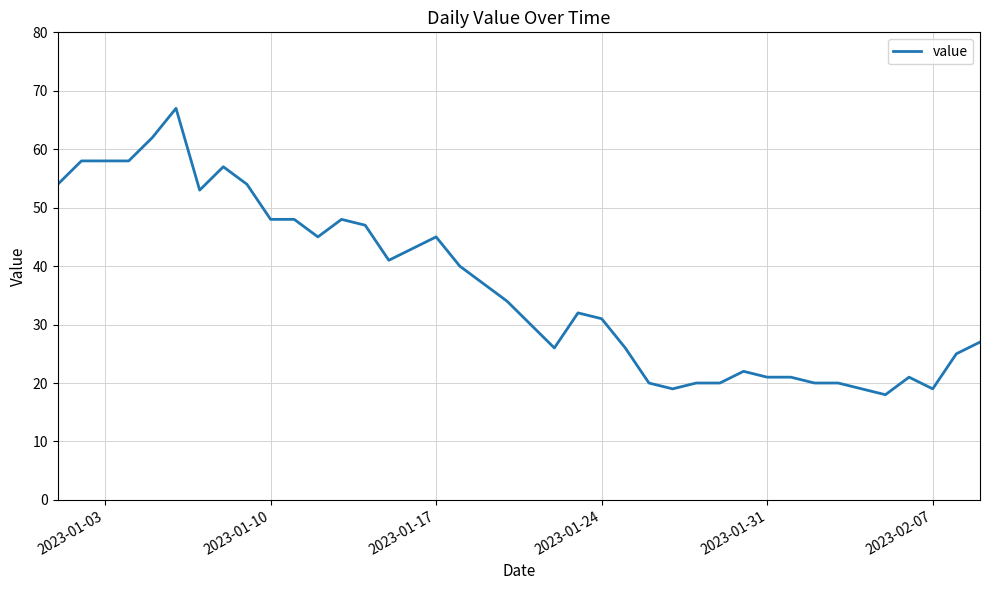

What is the maximum value shown in the chart?

67